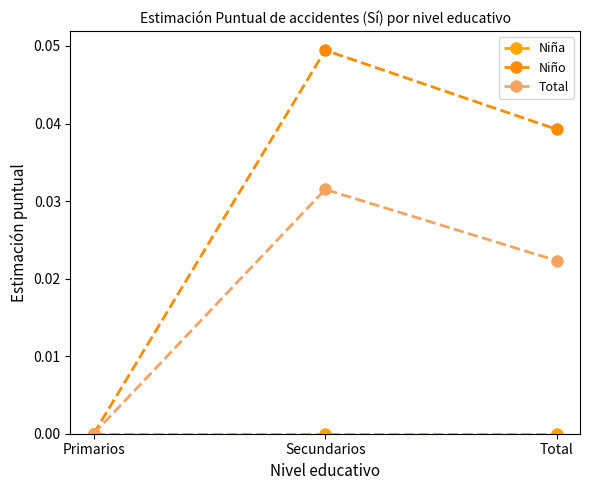

The Niño series shows 0.0 at Total. True or false?

True